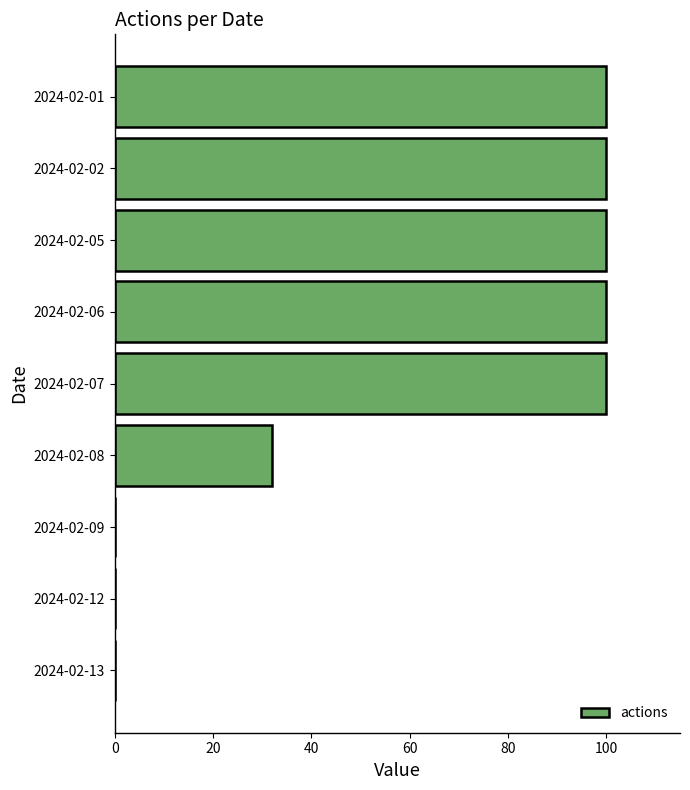

Reading top to bottom, list all the values displayed in this chart.

2024-02-01=100	2024-02-02=100	2024-02-05=100	2024-02-06=100	2024-02-07=100	2024-02-08=32	2024-02-09=0	2024-02-12=0	2024-02-13=0